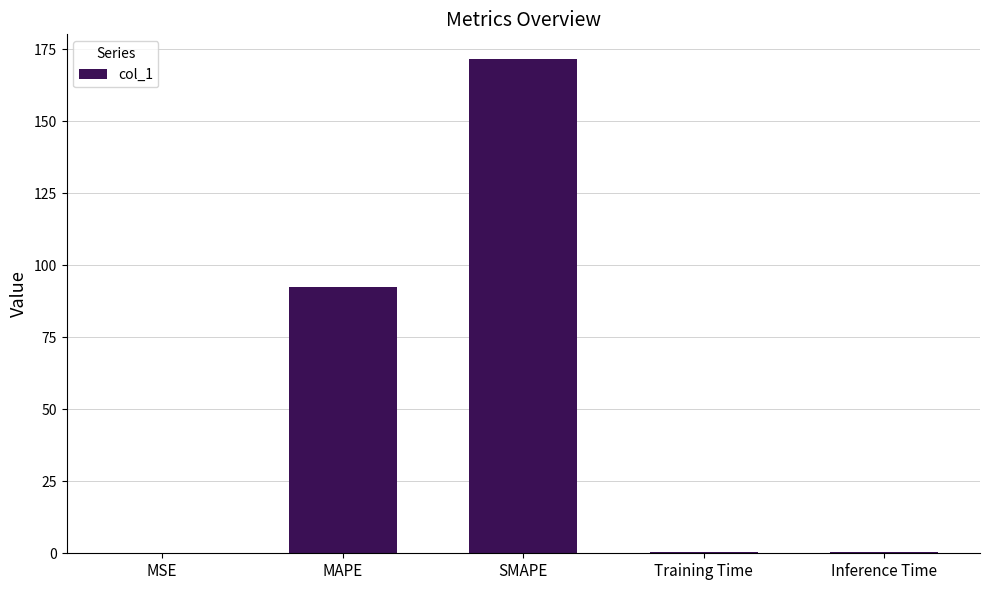

Count the number of categories in the chart.

5